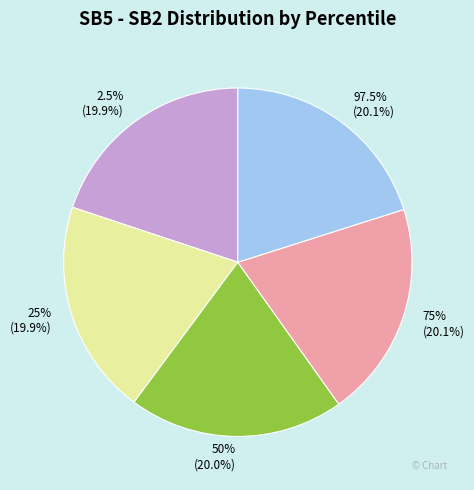

To the nearest percent, what percentage of the pie is 2.5%?

20%